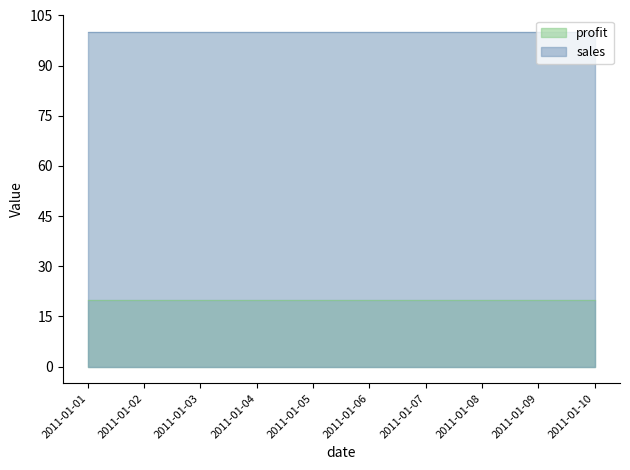

True or false: sales has a value of 34 at 2011-01-05.

False